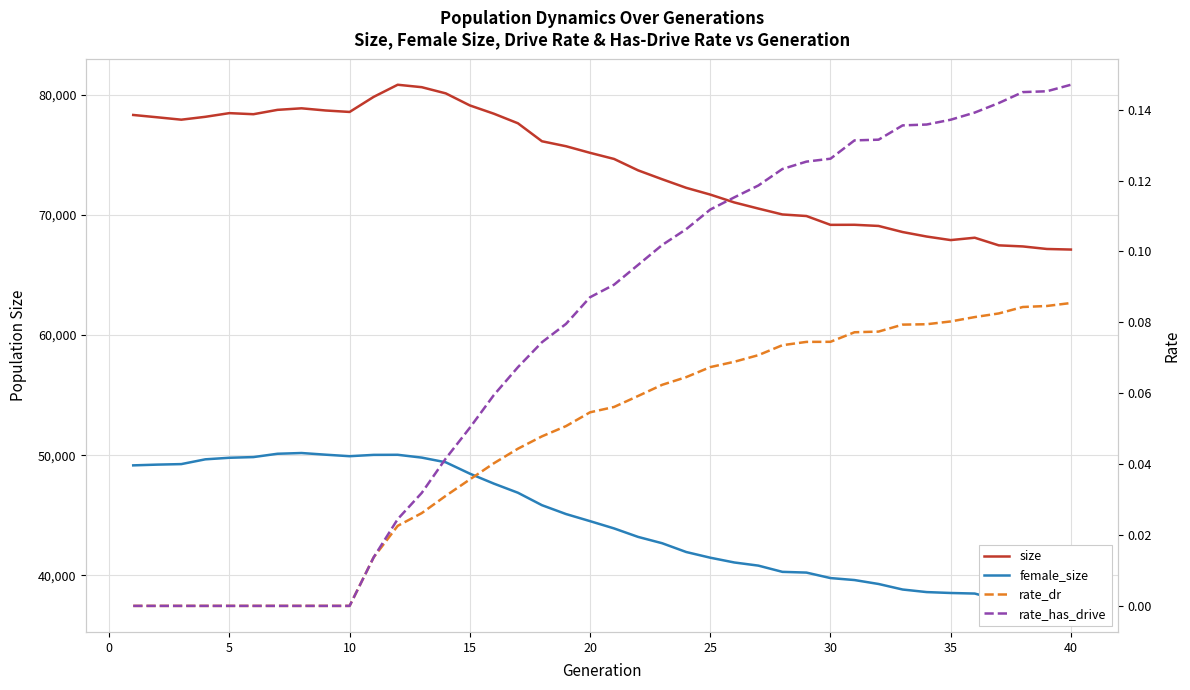

What is the greatest value displayed?

80812.0